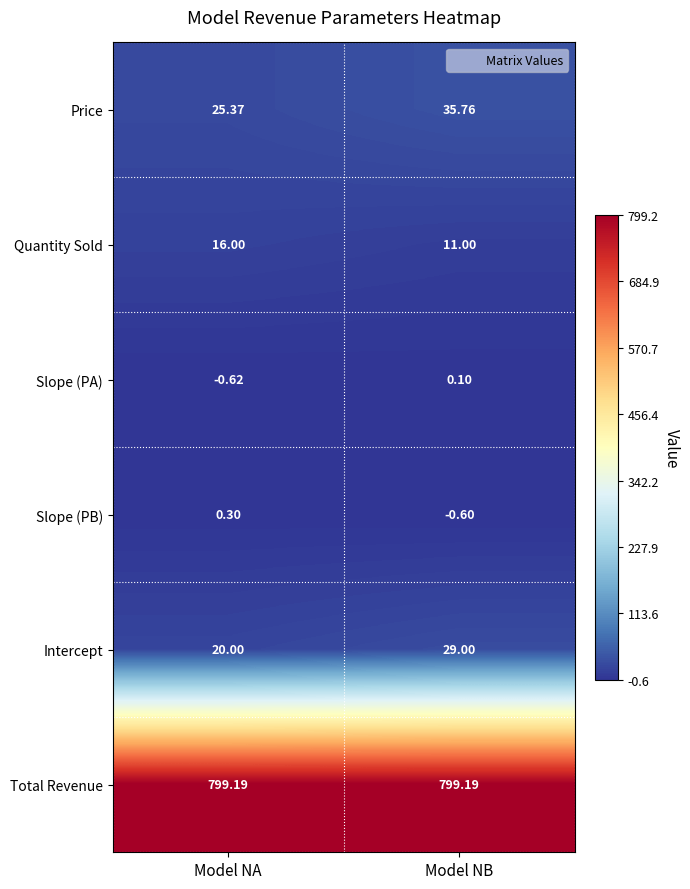

Between Model NA and Model NB, which series saw the biggest shift?

Price